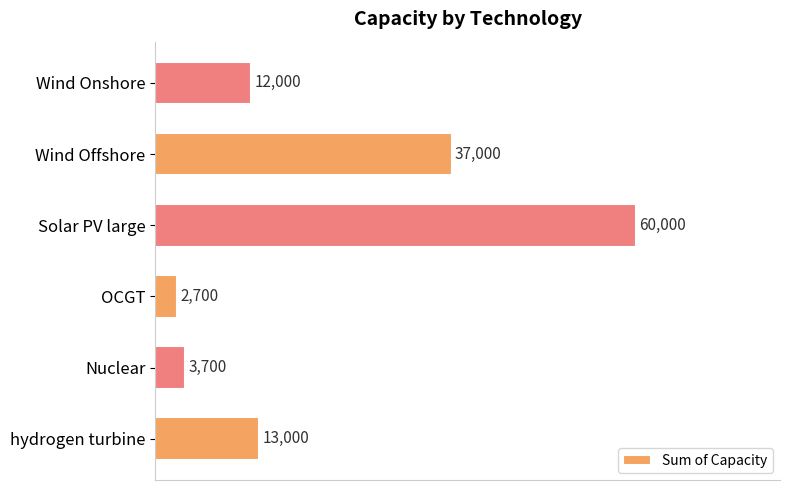

List the labels in order of value, largest first.

Solar PV large, Wind Offshore, hydrogen turbine, Wind Onshore, Nuclear, OCGT